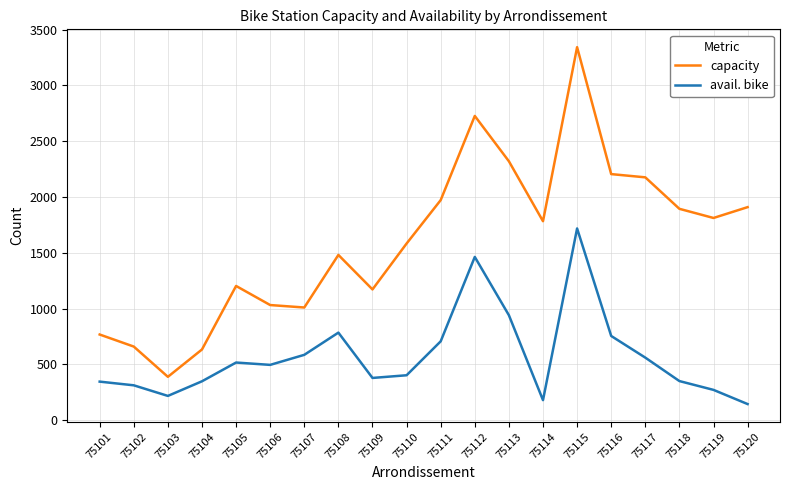

Where is the first local minimum for capacity?

75103